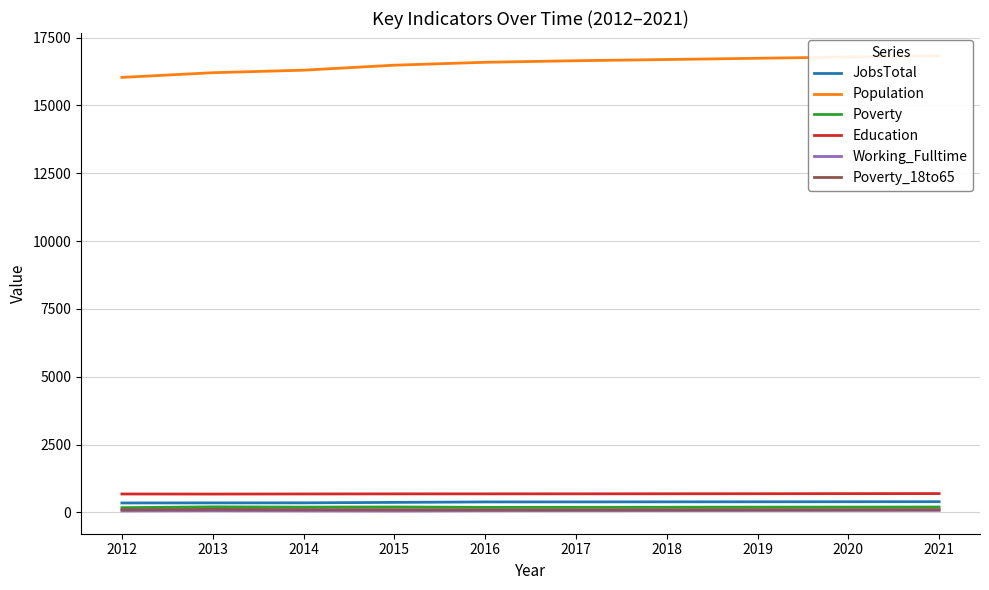

True or false: Poverty has more than 2 points higher than both neighbors.

False